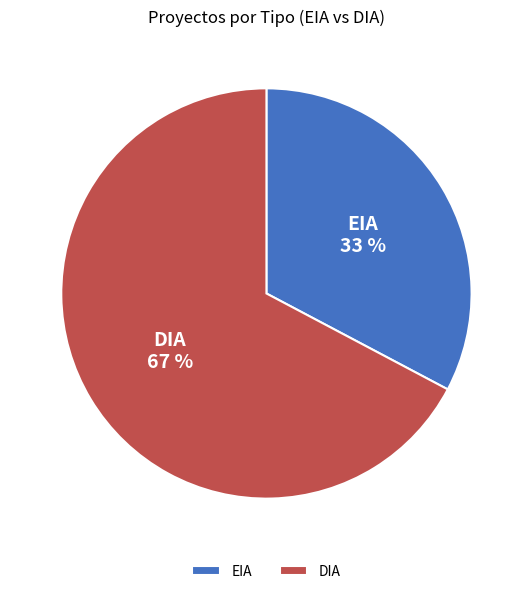

How many segments does this pie chart have?

2